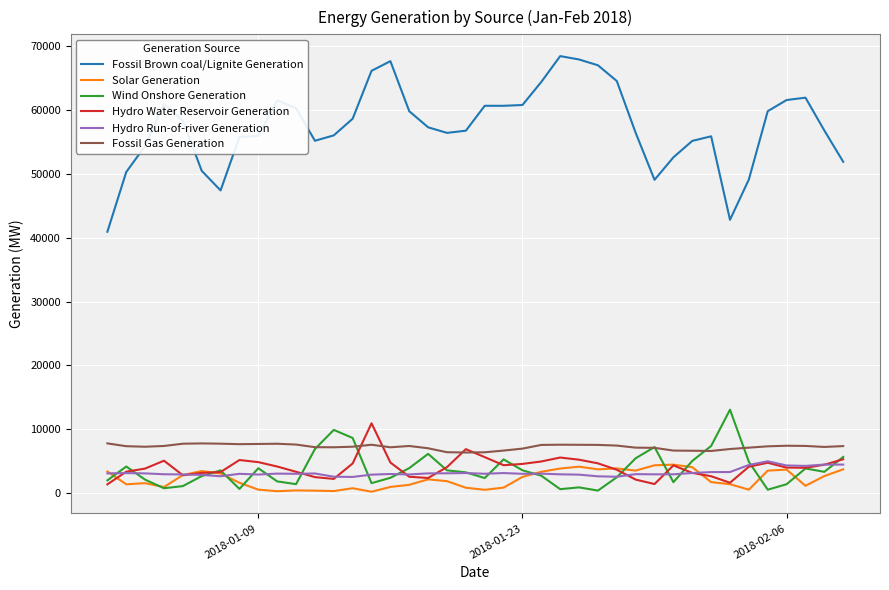

What is the greatest value displayed?

68475